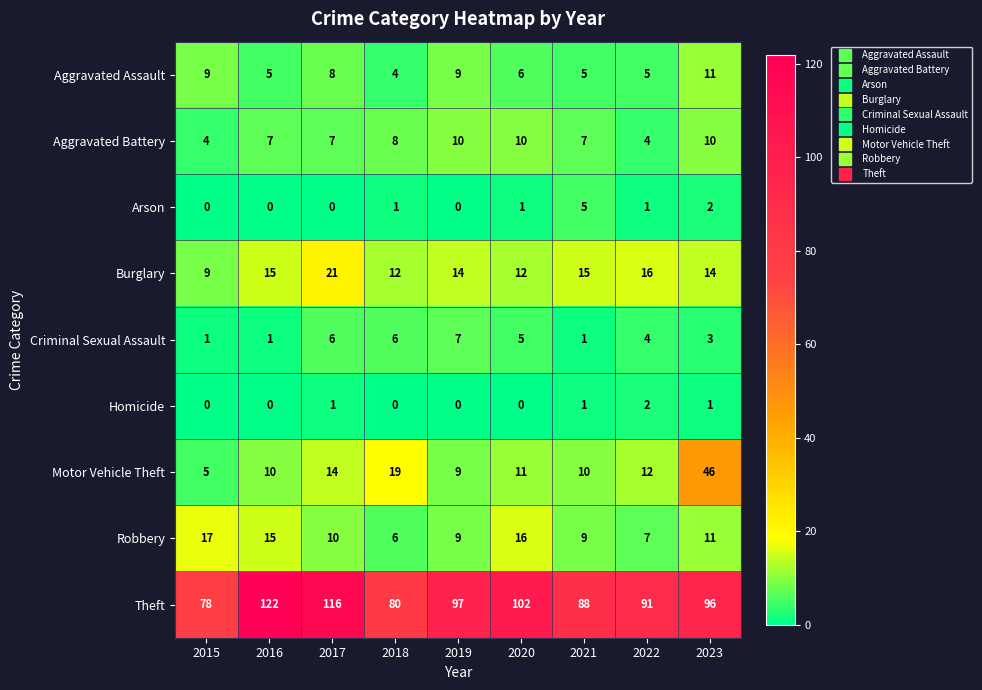

What is the total value across all series at 2016?

175